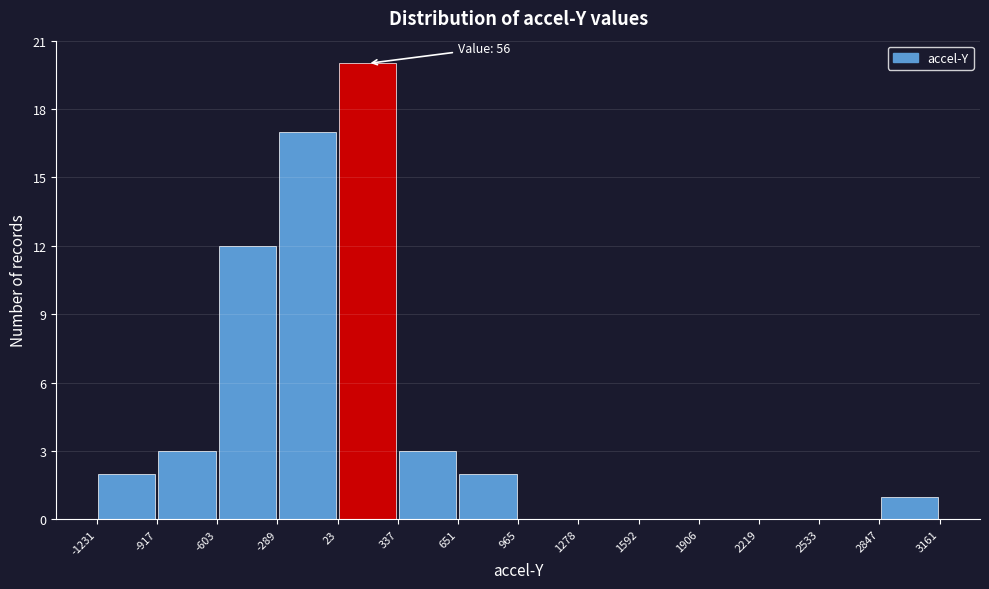

Which range on the x-axis has the tallest bar?

23 to 337